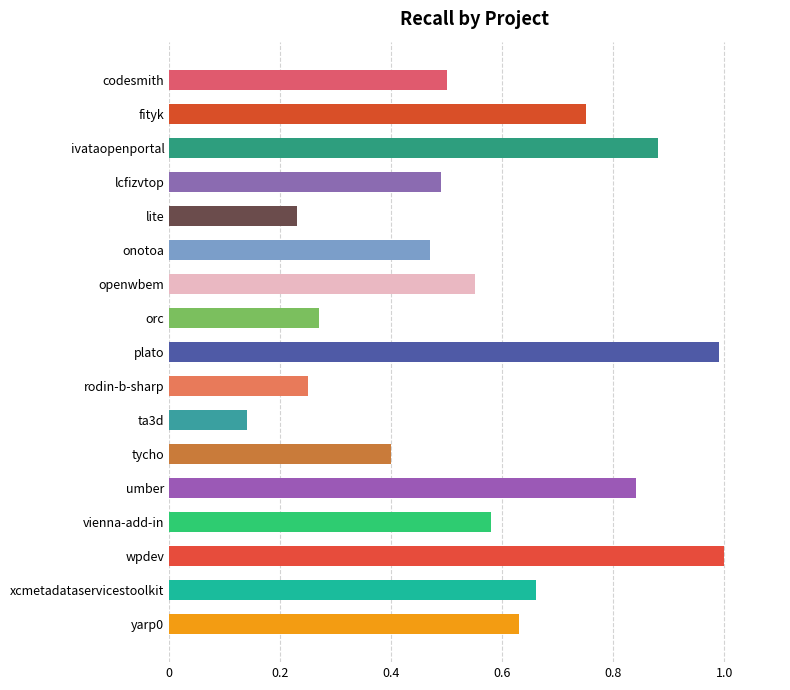

What is the greatest value displayed?

1.0